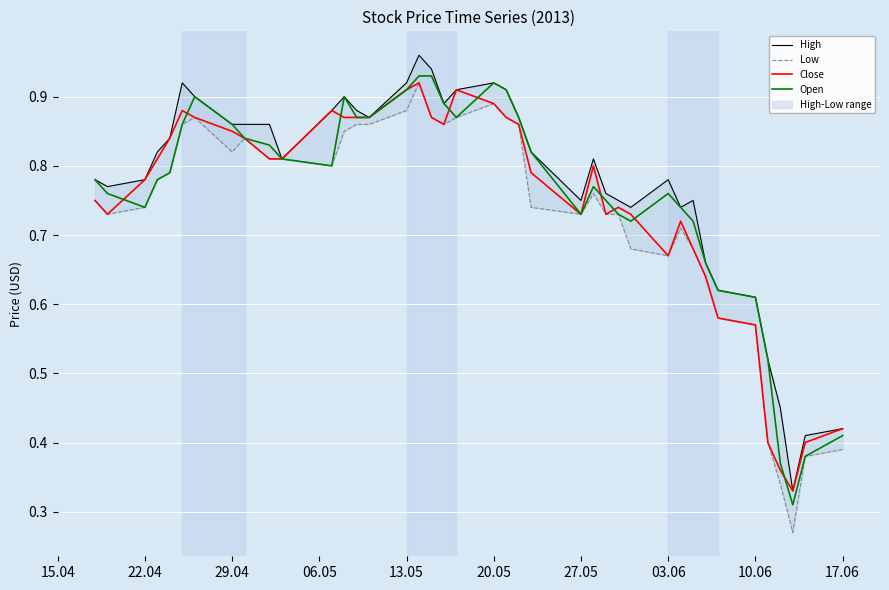

What is the difference between the second highest and minimum values in the Open series?

0.6